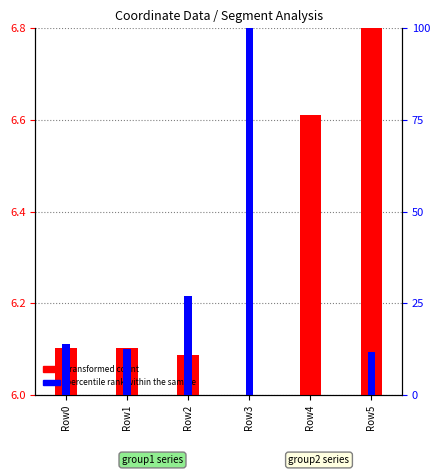

At which label is percentile rank within the sample closest to 50?

Row2